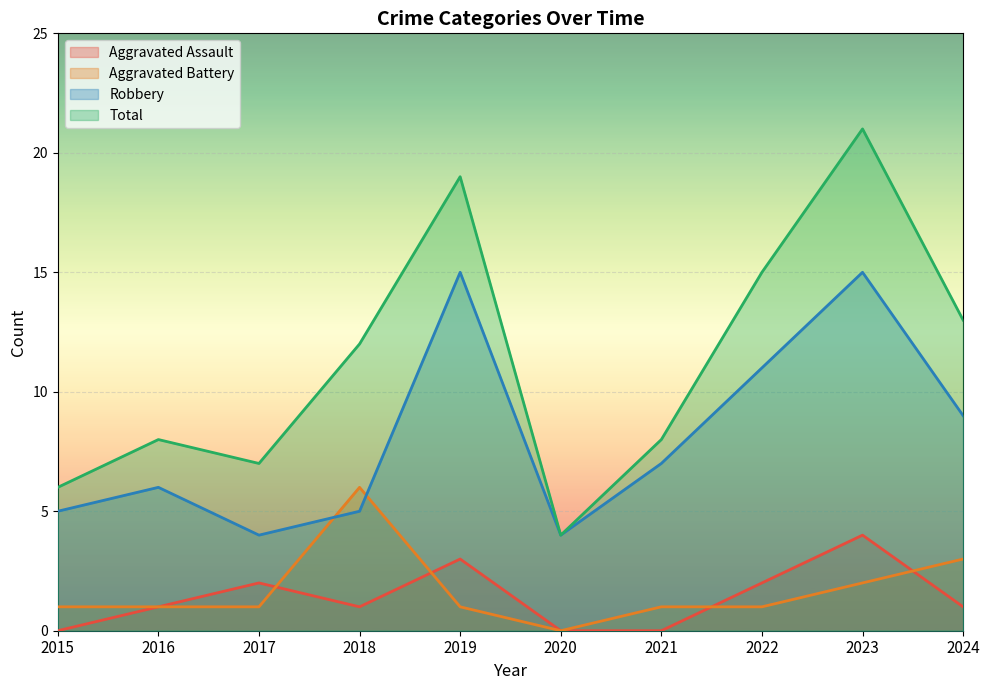

Which series ends up on top after the final intersection of Aggravated Assault and Aggravated Battery?

Aggravated Battery